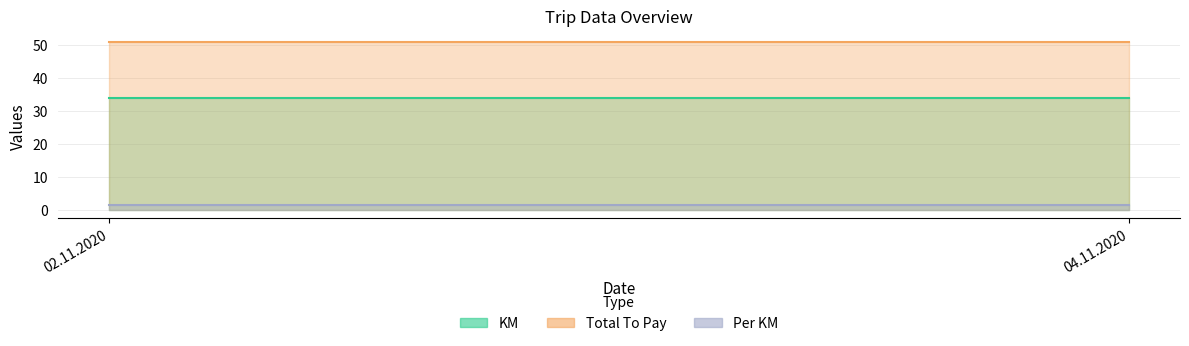

Reading left to right, transcribe all the data shown in this chart.

KM: 02.11.2020=34.0	04.11.2020=34.0
Total To Pay: 02.11.2020=51.0	04.11.2020=51.0
Per KM: 02.11.2020=1.5	04.11.2020=1.5